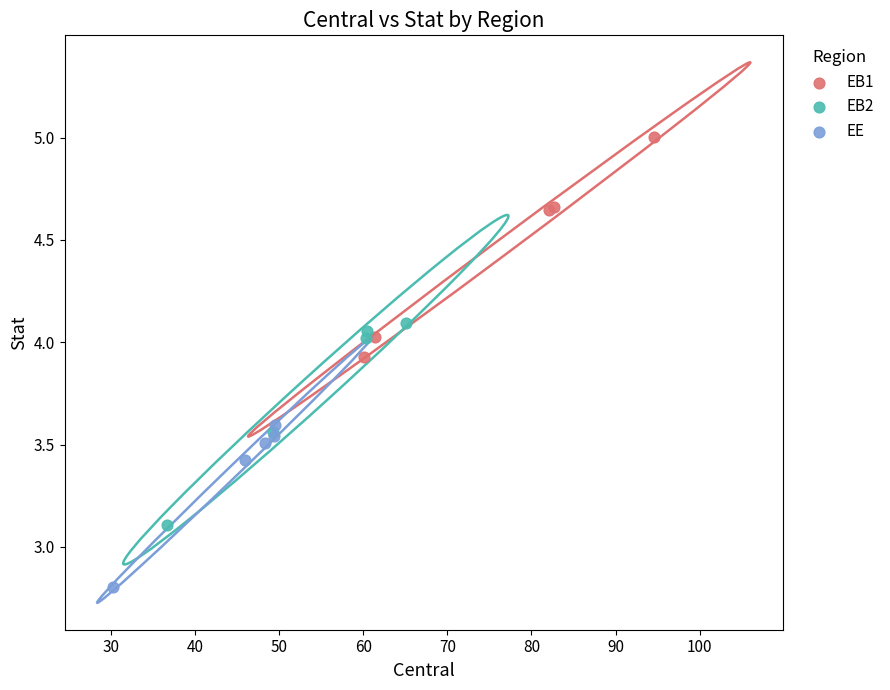

Which series has the widest spread of Y values?

EB1